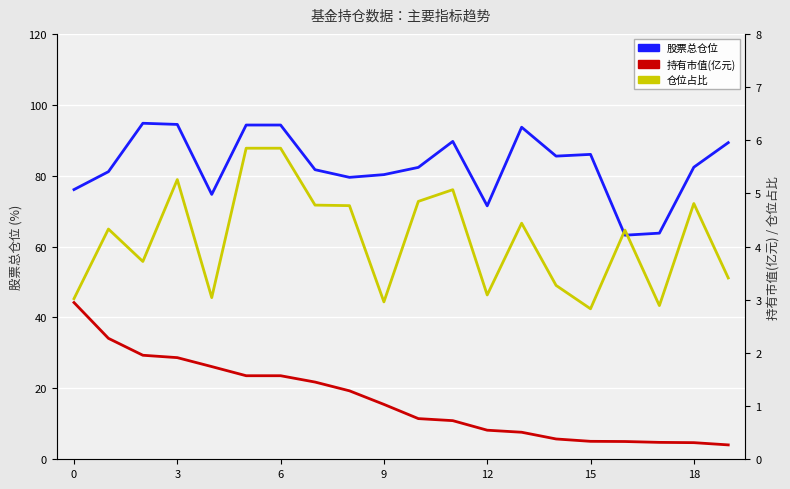

What is the approximate value of 持有市值(亿元) at 18?

0.3